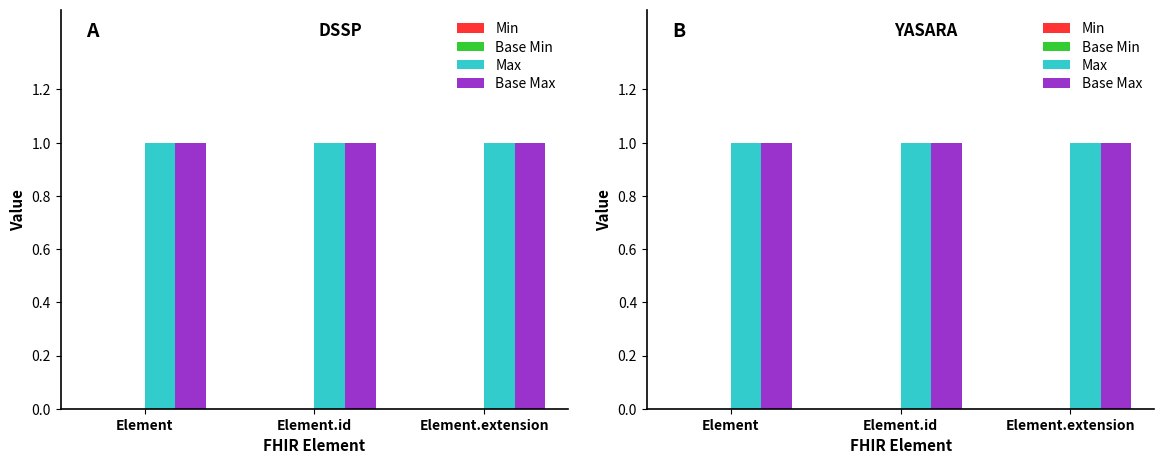

What is the label of the 2nd bar from the right?

Element.id